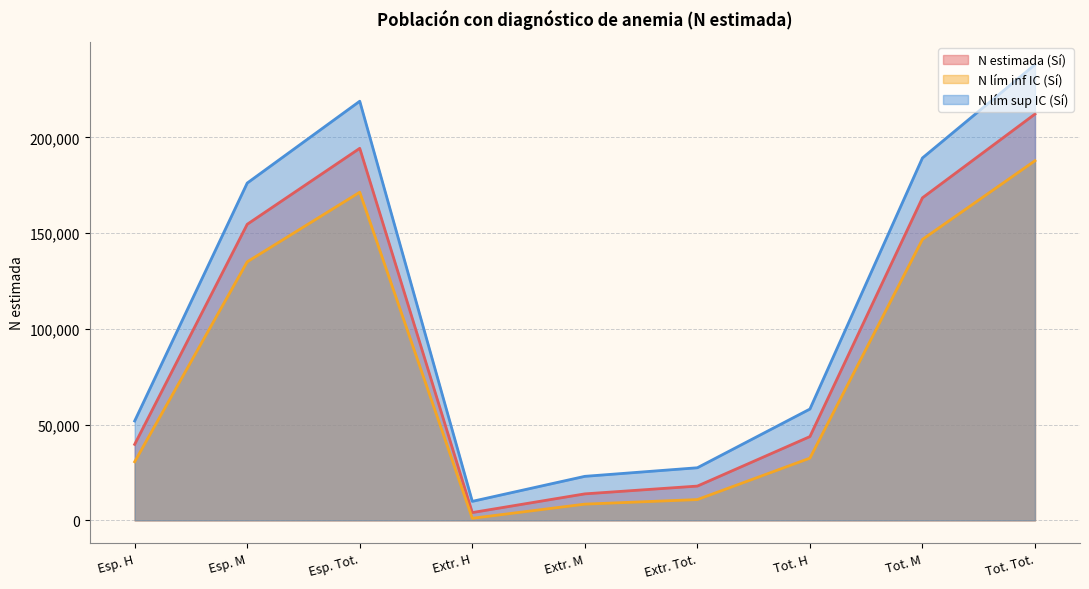

Does the chart have visible grid lines?

Yes